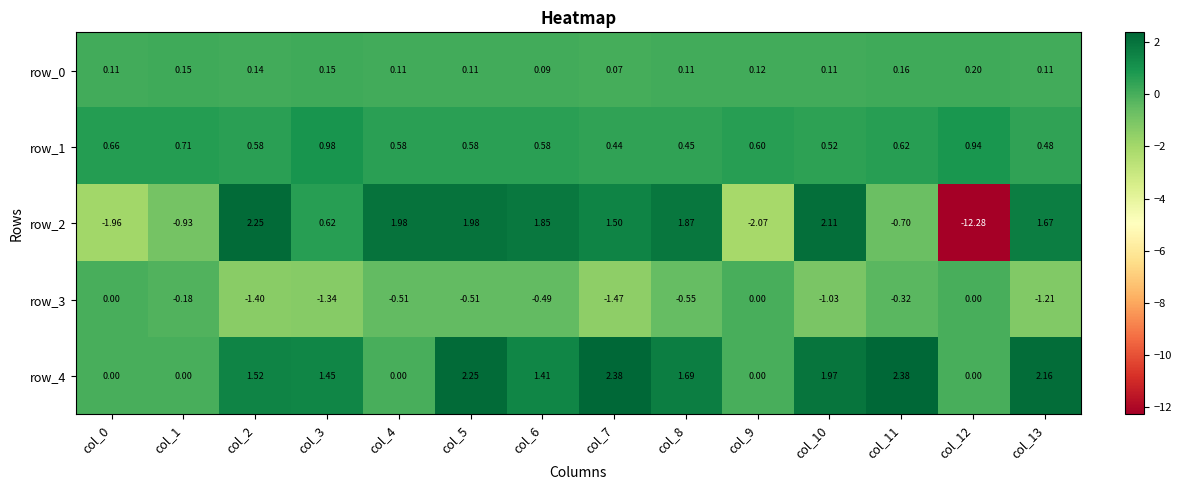

Is the value of row_0 at col_8 greater than the value of row_2 at col_4?

No